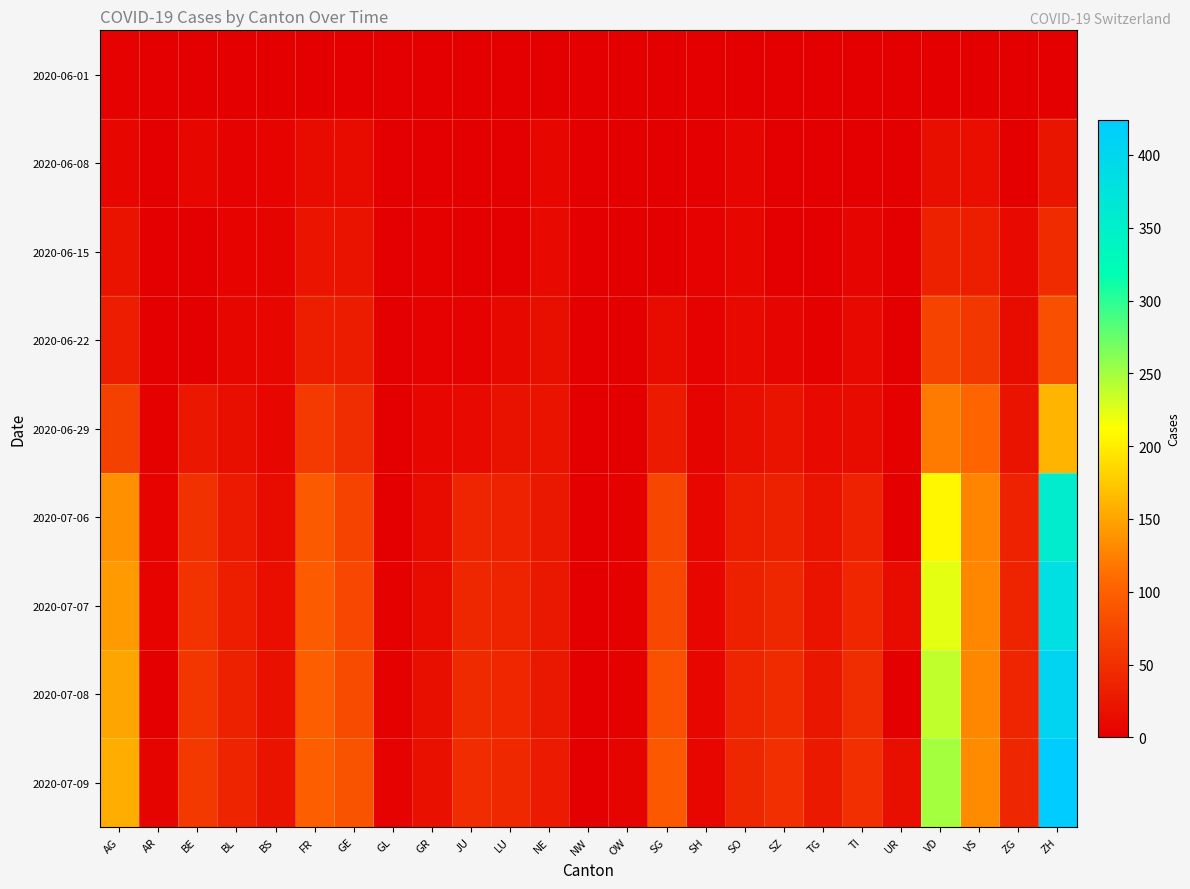

Reading left to right, what are all the values shown in this chart?

2020-06-01: AG=3	AR=0	BE=0	BL=1	BS=0	FR=0	GE=1	GL=0	GR=0	JU=0	LU=0	NE=0	NW=0	OW=0	SG=0	SH=0	SO=0	SZ=0	TG=0	TI=0	UR=0	VD=0	VS=1	ZG=0	ZH=0
2020-06-08: AG=8	AR=0	BE=8	BL=3	BS=4	FR=13	GE=12	GL=0	GR=1	JU=0	LU=1	NE=9	NW=0	OW=0	SG=0	SH=1	SO=6	SZ=0	TG=1	TI=1	UR=0	VD=16	VS=15	ZG=1	ZH=23
2020-06-15: AG=20	AR=0	BE=0	BL=4	BS=5	FR=22	GE=20	GL=0	GR=2	JU=1	LU=0	NE=11	NW=0	OW=0	SG=0	SH=3	SO=8	SZ=1	TG=1	TI=6	UR=0	VD=35	VS=32	ZG=11	ZH=45
2020-06-22: AG=31	AR=0	BE=0	BL=7	BS=7	FR=32	GE=30	GL=0	GR=3	JU=3	LU=10	NE=17	NW=0	OW=0	SG=14	SH=3	SO=11	SZ=6	TG=2	TI=11	UR=0	VD=71	VS=58	ZG=14	ZH=83
2020-06-29: AG=68	AR=2	BE=25	BL=17	BS=7	FR=61	GE=48	GL=1	GR=8	JU=11	LU=19	NE=20	NW=0	OW=1	SG=29	SH=5	SO=16	SZ=21	TG=11	TI=13	UR=2	VD=121	VS=105	ZG=21	ZH=161
2020-07-06: AG=135	AR=4	BE=52	BL=29	BS=12	FR=94	GE=71	GL=1	GR=13	JU=39	LU=36	NE=26	NW=0	OW=2	SG=73	SH=7	SO=32	SZ=35	TG=21	TI=36	UR=0	VD=207	VS=127	ZG=36	ZH=356
2020-07-07: AG=143	AR=4	BE=53	BL=32	BS=15	FR=96	GE=75	GL=2	GR=14	JU=41	LU=37	NE=26	NW=0	OW=2	SG=75	SH=8	SO=35	SZ=42	TG=21	TI=40	UR=14	VD=223	VS=130	ZG=38	ZH=382
2020-07-08: AG=150	AR=0	BE=57	BL=35	BS=18	FR=99	GE=79	GL=2	GR=16	JU=44	LU=40	NE=26	NW=1	OW=2	SG=85	SH=8	SO=39	SZ=46	TG=24	TI=48	UR=0	VD=238	VS=130	ZG=39	ZH=405
2020-07-09: AG=156	AR=5	BE=59	BL=38	BS=21	FR=100	GE=87	GL=3	GR=18	JU=47	LU=43	NE=28	NW=1	OW=5	SG=92	SH=8	SO=41	SZ=49	TG=27	TI=50	UR=16	VD=250	VS=132	ZG=41	ZH=424